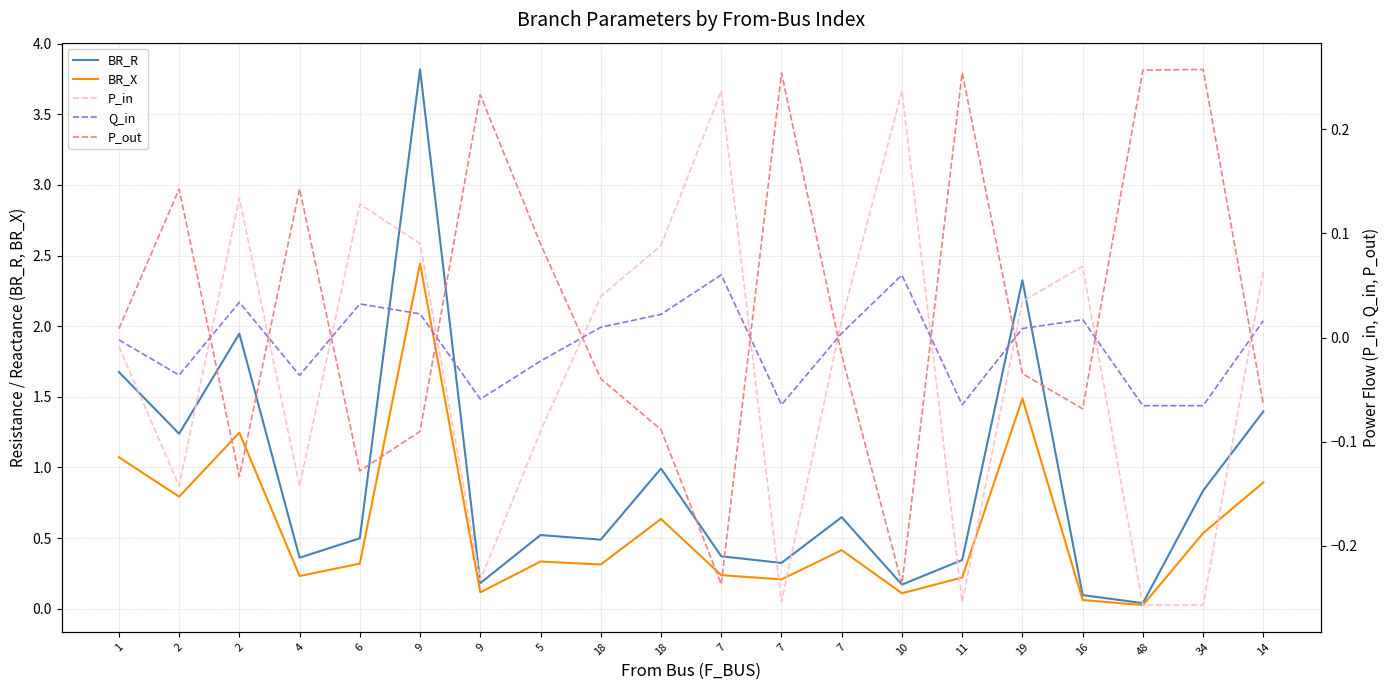

Reading left to right, what are all the values shown in this chart?

BR_R: 1=1.7	2=1.2	2=1.9	4=0.4	6=0.5	9=3.8	9=0.2	5=0.5	18=0.5	18=1.0	7=0.4	7=0.3	7=0.6	10=0.2	11=0.3	19=2.3	16=0.1	48=0.0	34=0.8	14=1.4
BR_X: 1=1.1	2=0.8	2=1.2	4=0.2	6=0.3	9=2.4	9=0.1	5=0.3	18=0.3	18=0.6	7=0.2	7=0.2	7=0.4	10=0.1	11=0.2	19=1.5	16=0.1	48=0.0	34=0.5	14=0.9
P_in: 1=-0.0	2=-0.1	2=0.1	4=-0.1	6=0.1	9=0.1	9=-0.2	5=-0.1	18=0.0	18=0.1	7=0.2	7=-0.3	7=0.0	10=0.2	11=-0.3	19=0.0	16=0.1	48=-0.3	34=-0.3	14=0.1
Q_in: 1=-0.0	2=-0.0	2=0.0	4=-0.0	6=0.0	9=0.0	9=-0.1	5=-0.0	18=0.0	18=0.0	7=0.1	7=-0.1	7=0.0	10=0.1	11=-0.1	19=0.0	16=0.0	48=-0.1	34=-0.1	14=0.0
P_out: 1=0.0	2=0.1	2=-0.1	4=0.1	6=-0.1	9=-0.1	9=0.2	5=0.1	18=-0.0	18=-0.1	7=-0.2	7=0.3	7=-0.0	10=-0.2	11=0.3	19=-0.0	16=-0.1	48=0.3	34=0.3	14=-0.1